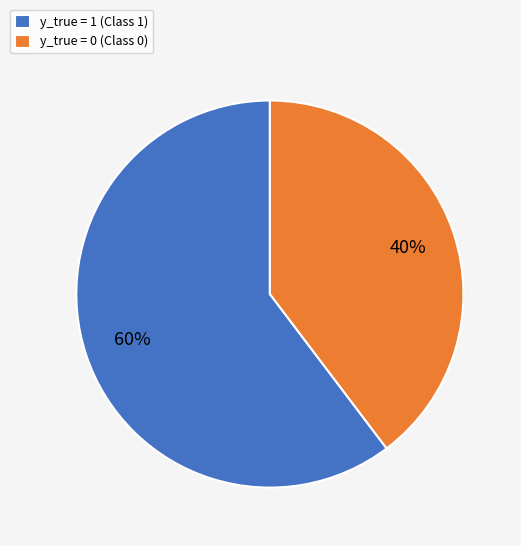

Combined, do y_true = 1 (Class 1) and y_true = 0 (Class 0) account for over 50%?

Yes